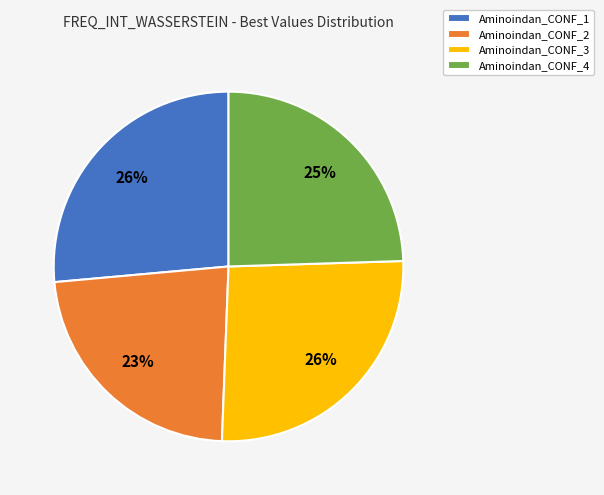

Which slice is the smallest?

Aminoindan_CONF_2